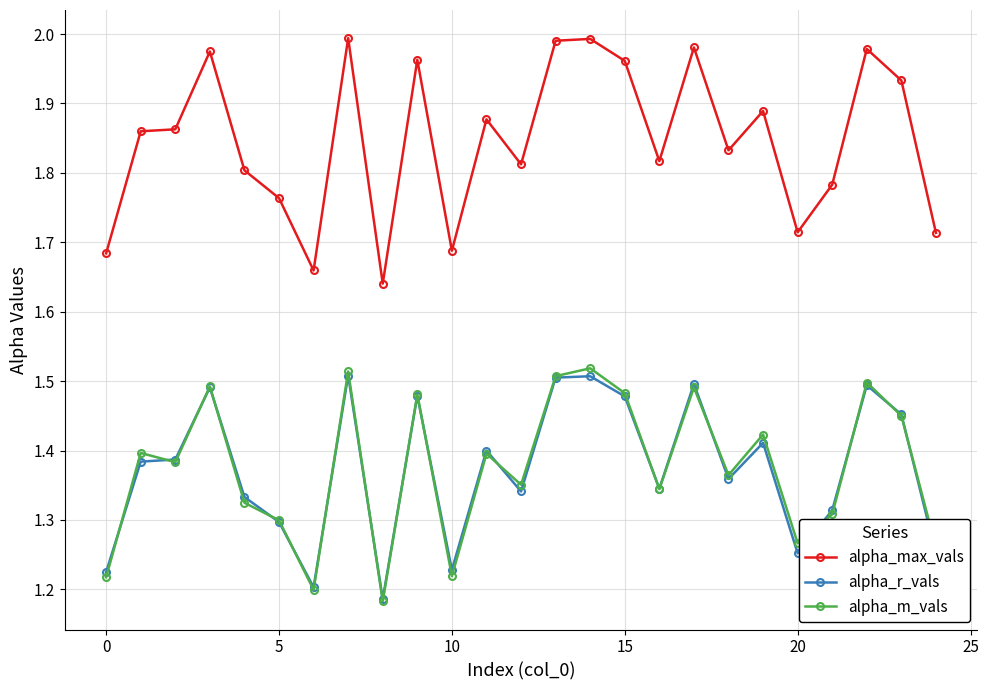

What is the difference between the second highest and second lowest values in the alpha_r_vals series?

0.3